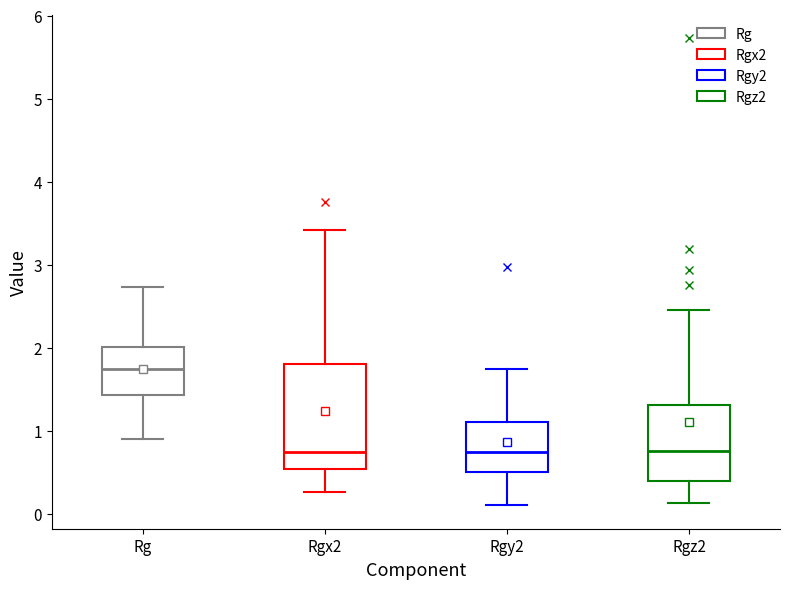

Where does the median line of the box for Rgz2 sit on the y-axis? The values are not printed on the chart, so give them approximately, as read against the axis.

0.8